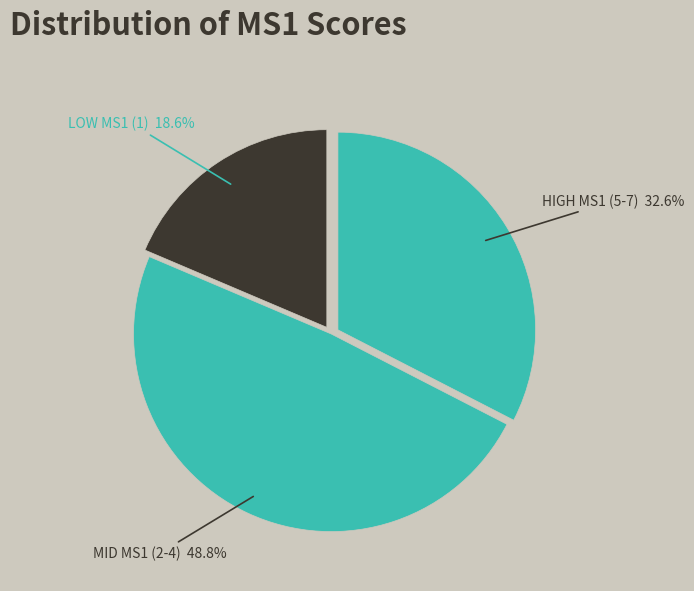

How many slices are in this pie chart?

3